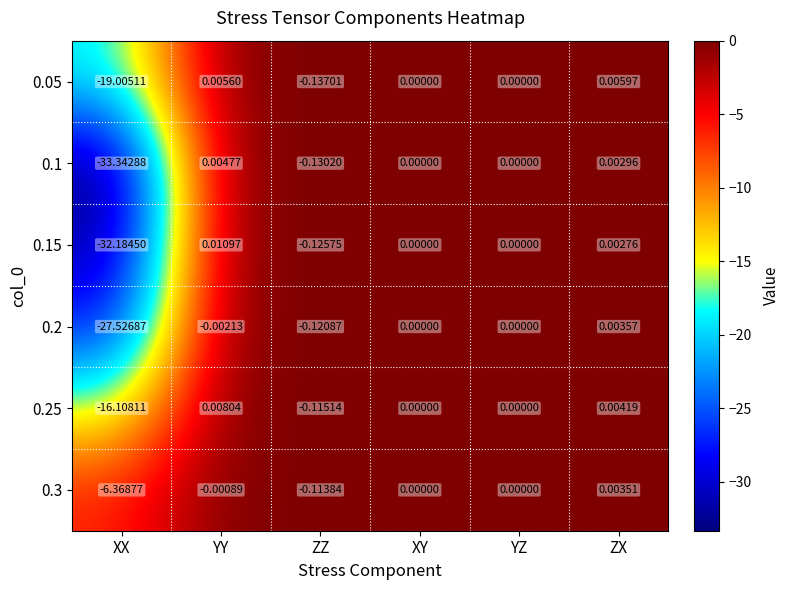

Where is 0.3 nearest to the value -3?

ZZ